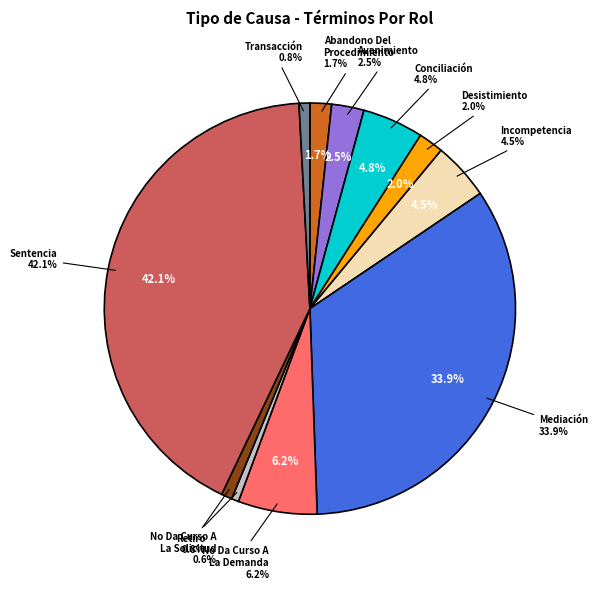

Does Conciliación represent more than half of the total?

No